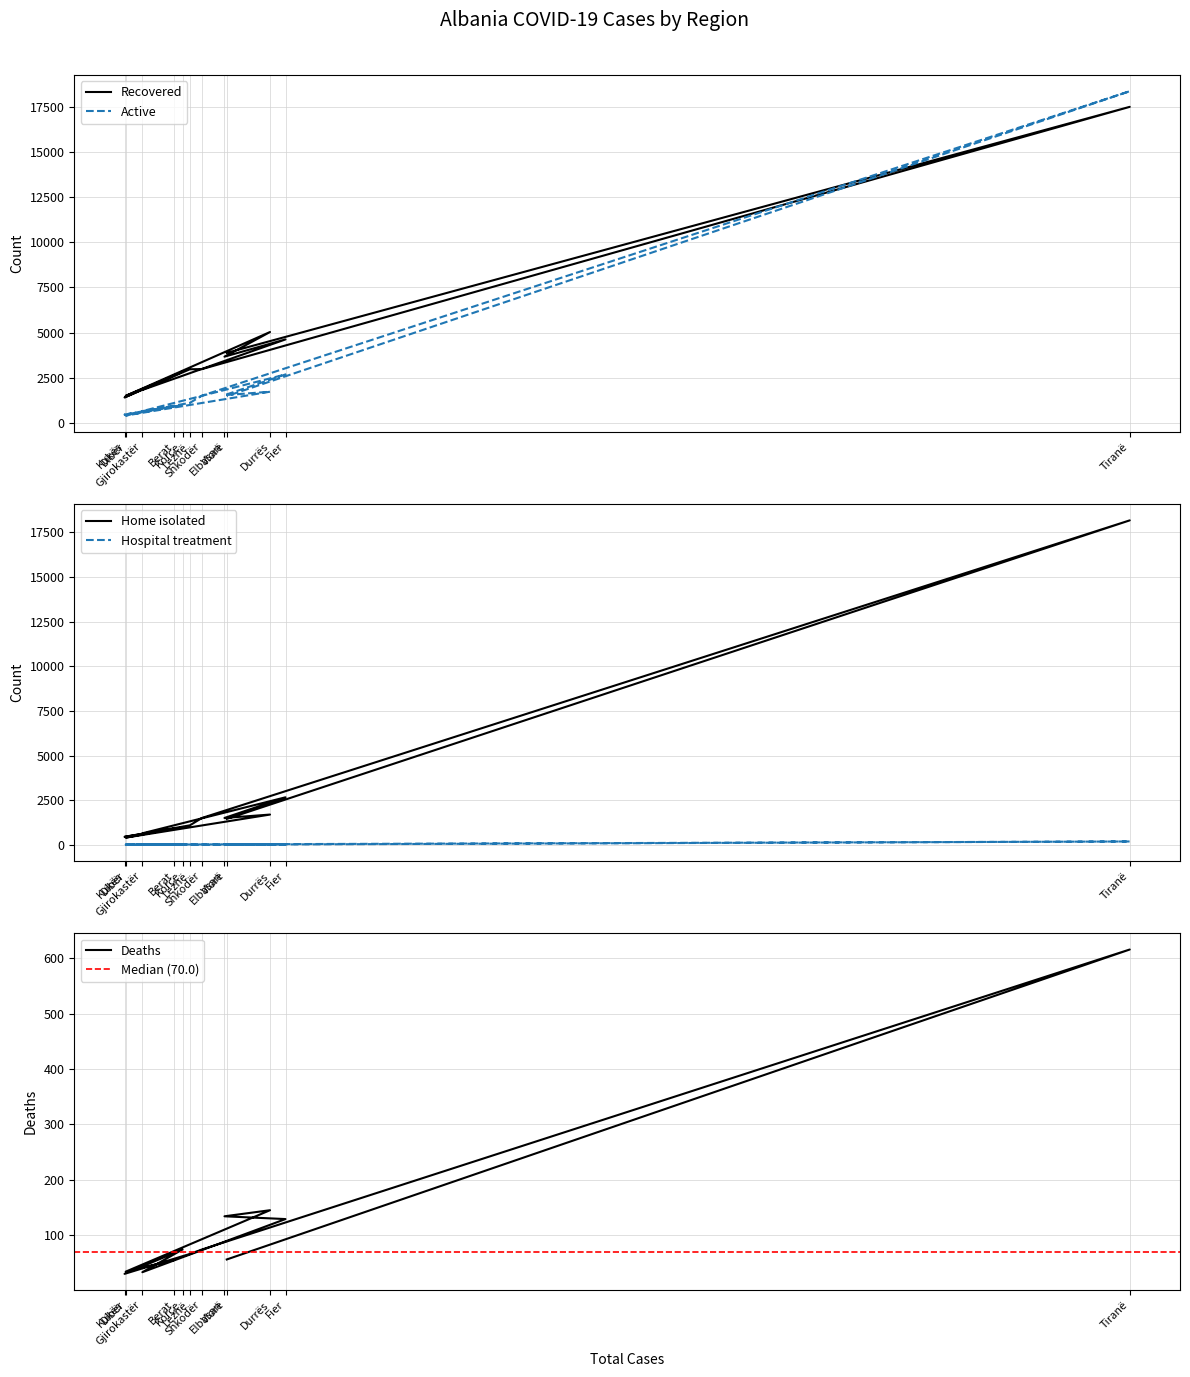

List the series in order of their peak value, lowest first.

Hospital treatment, Deaths, Recovered, Home isolated, Active